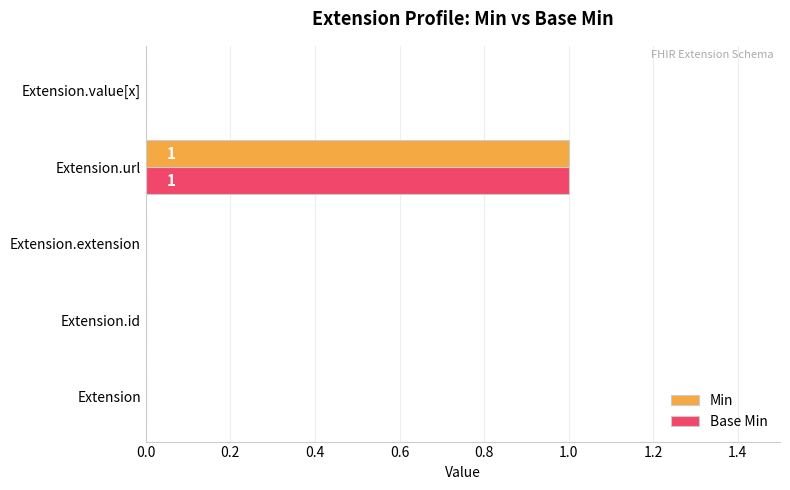

How many series are shown in this chart?

2